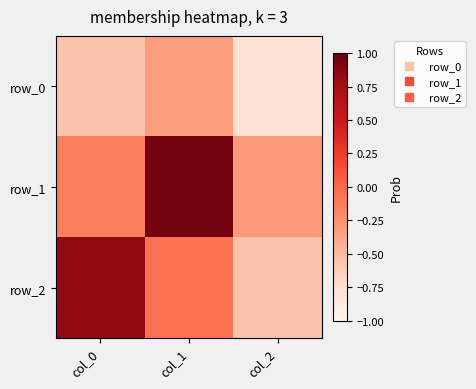

At which category does the chart reach its minimum across all series?

col_2